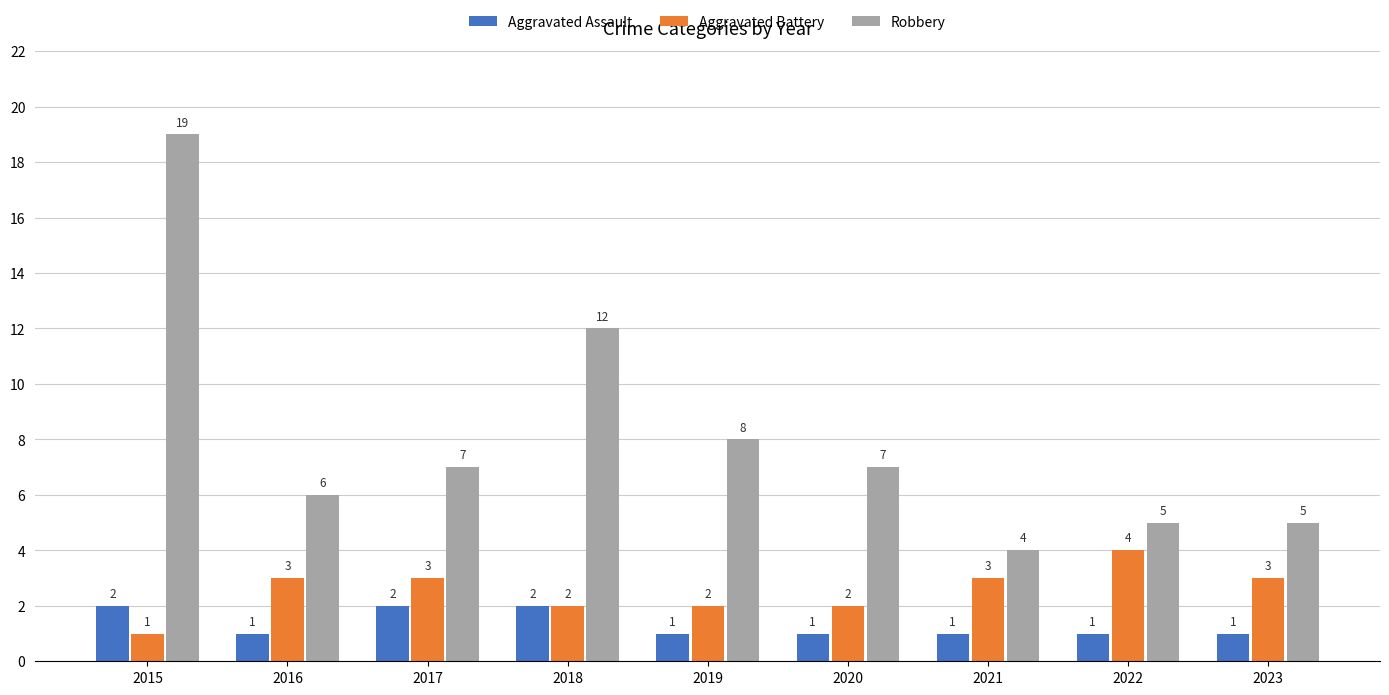

What is the total value across all series at 2021?

8